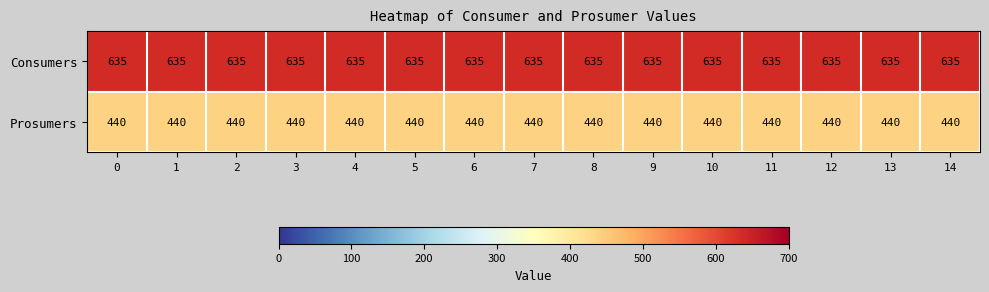

The value of Consumers at 8 is 635. True or false?

True